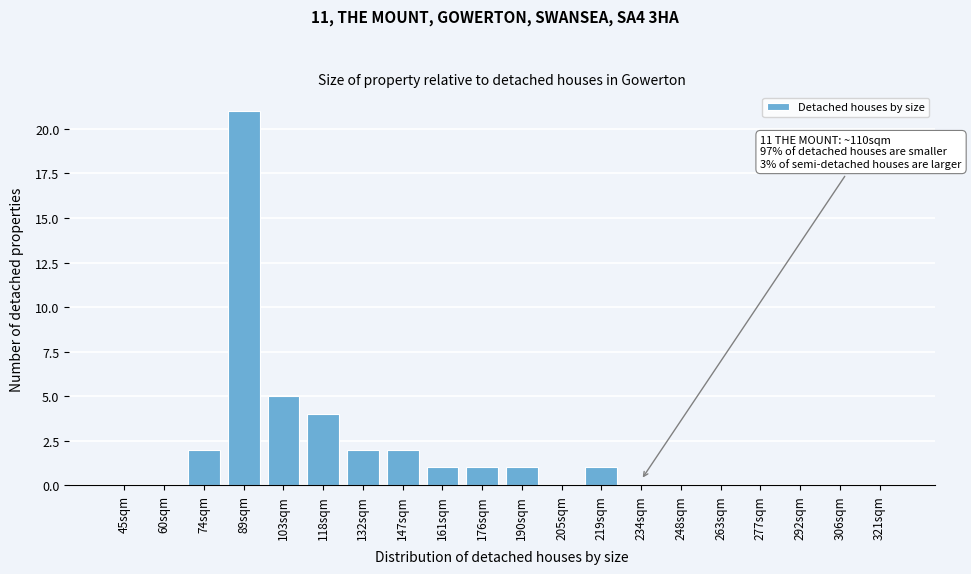

Reading right to left, extract all data points from this chart.

321sqm=0	306sqm=0	292sqm=0	277sqm=0	263sqm=0	248sqm=0	234sqm=0	219sqm=1	205sqm=0	190sqm=1	176sqm=1	161sqm=1	147sqm=2	132sqm=2	118sqm=4	103sqm=5	89sqm=21	74sqm=2	60sqm=0	45sqm=0